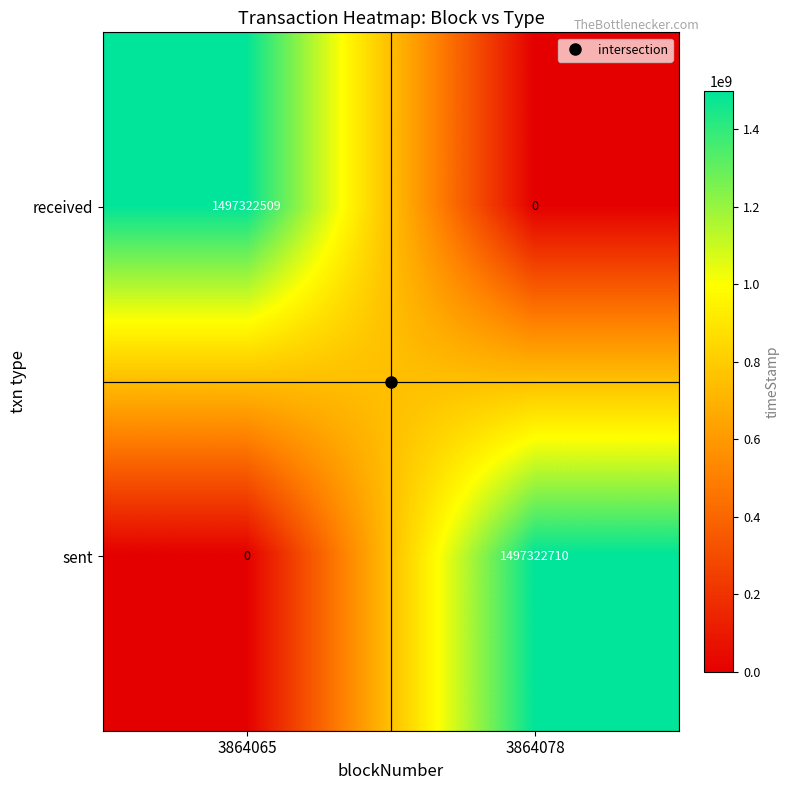

Which series has the largest range (max minus min)?

sent